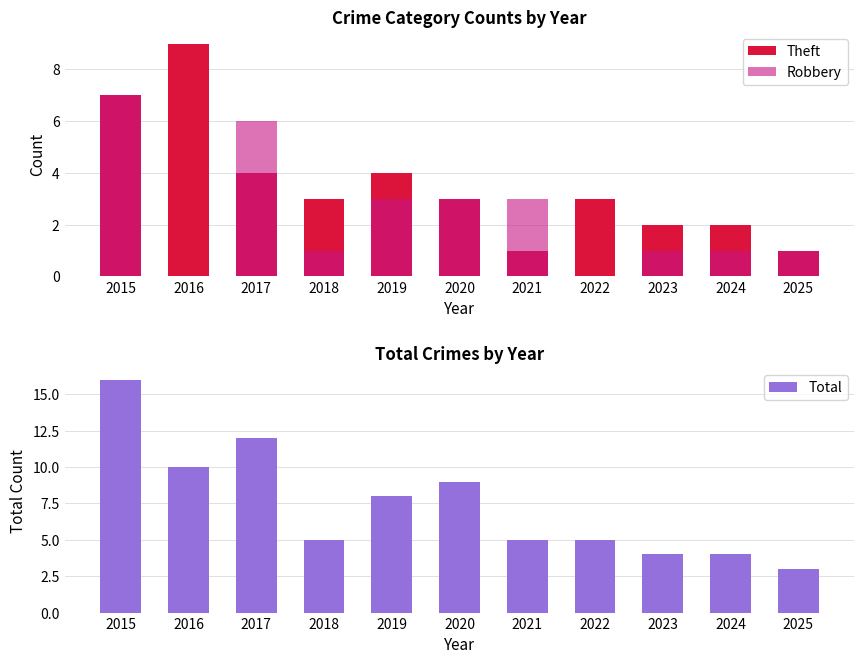

What is the difference between the Total values at 2017 and 2023?

8